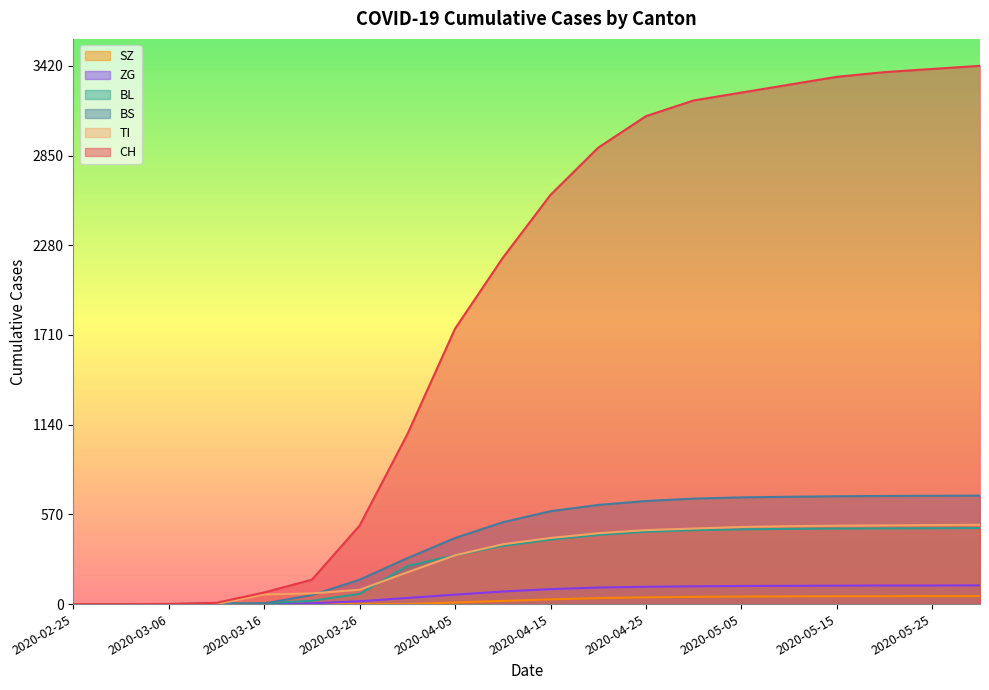

Which series has the widest spread of values?

CH